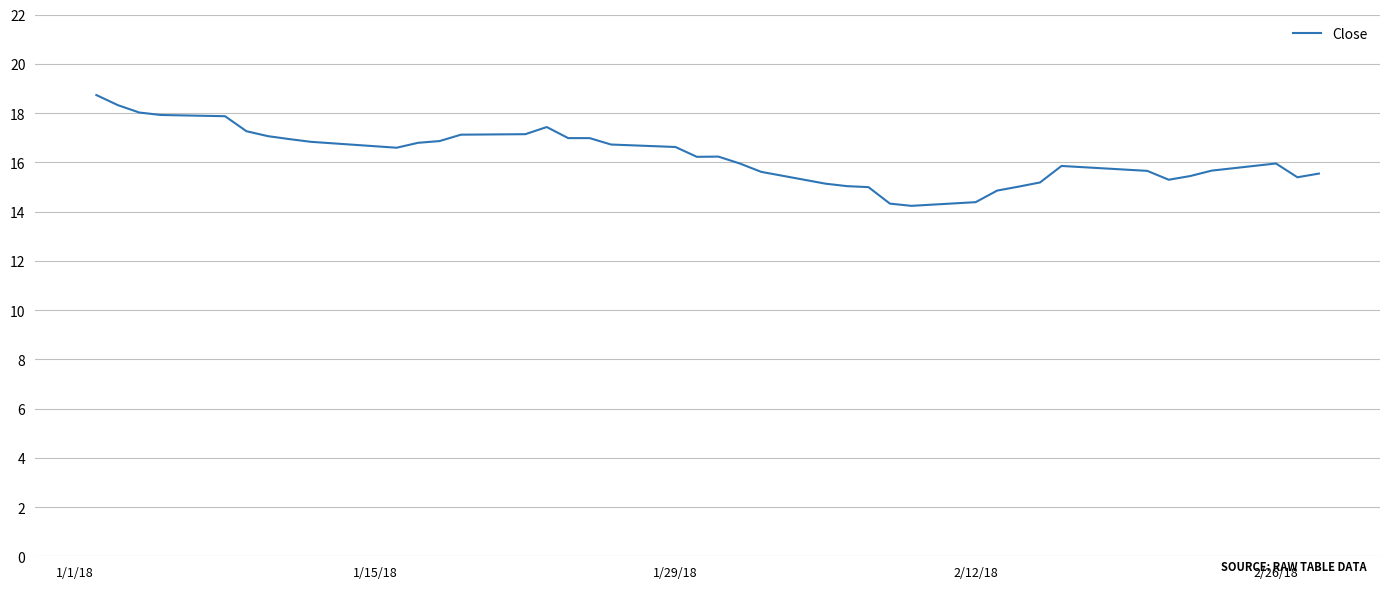

What is the smallest value displayed?

14.2